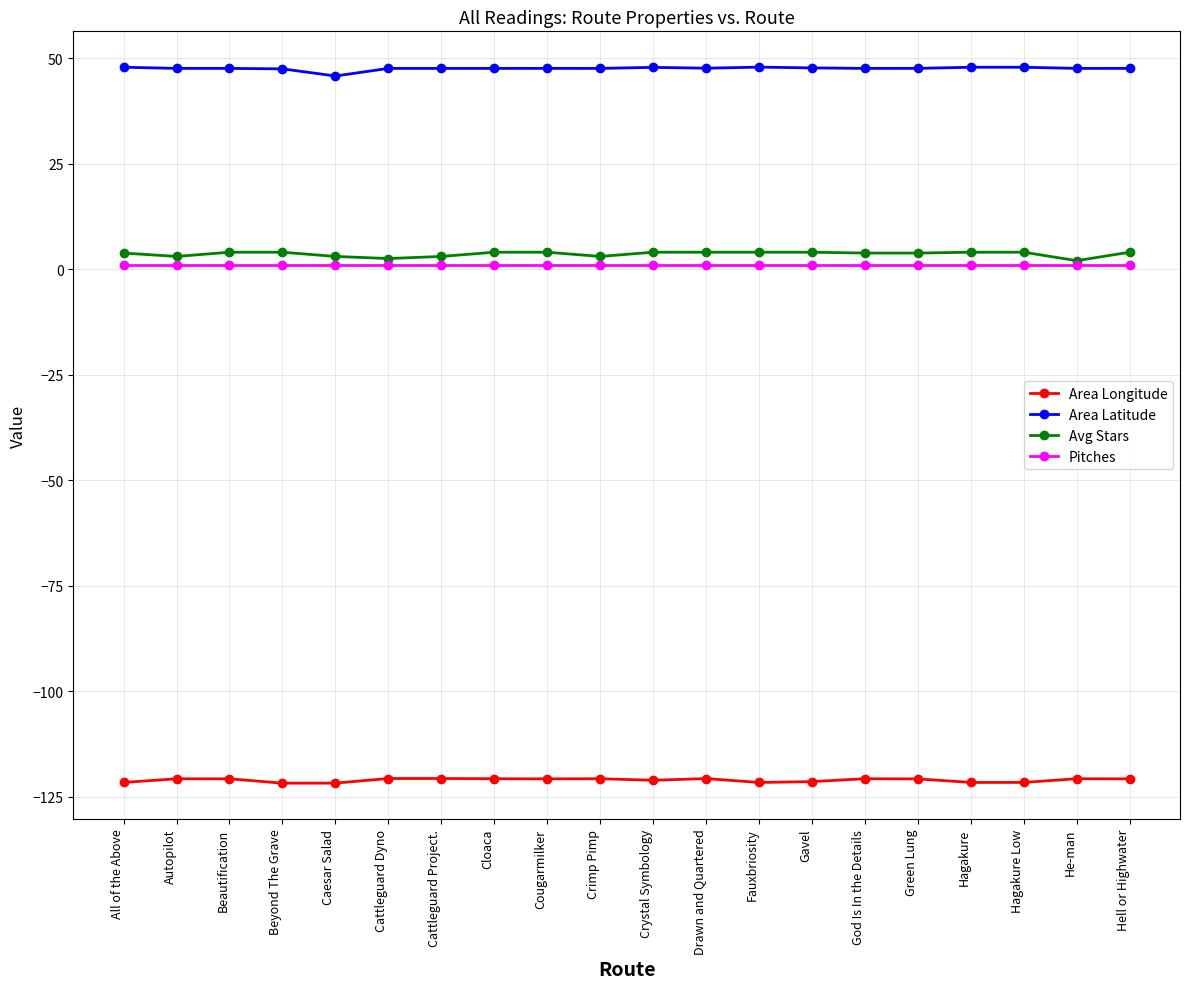

What is the label of the 4th point from the left?

Beyond The Grave